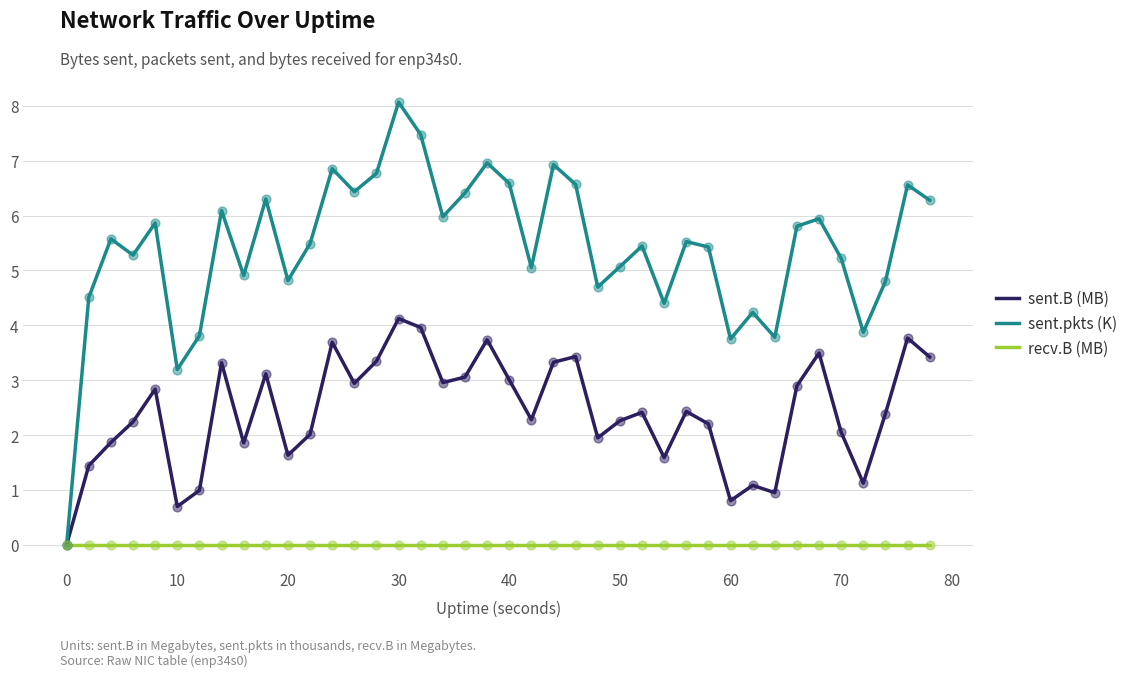

Which series has the largest total across all categories?

sent.pkts (K)